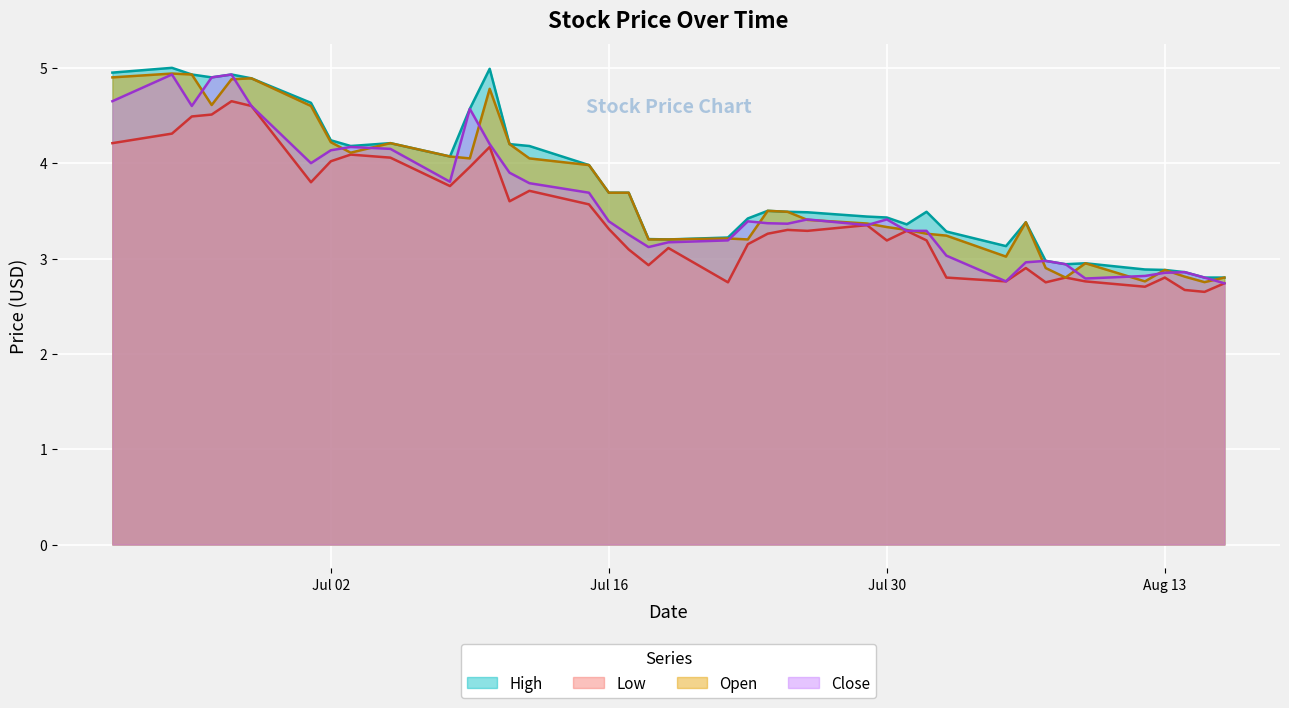

What is the maximum value for Close?

4.9